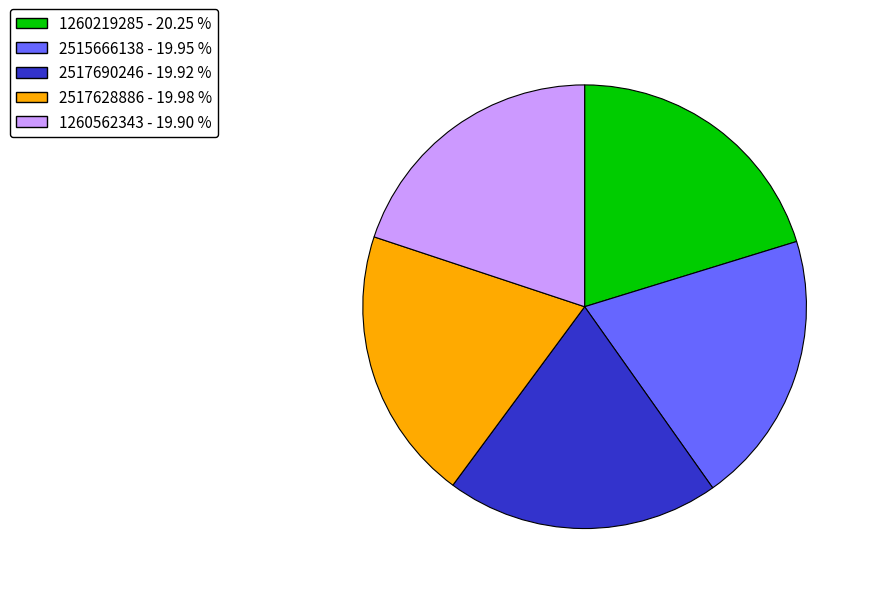

What is the ratio of the value at 2515666138 to the value at 1260219285?

1.0